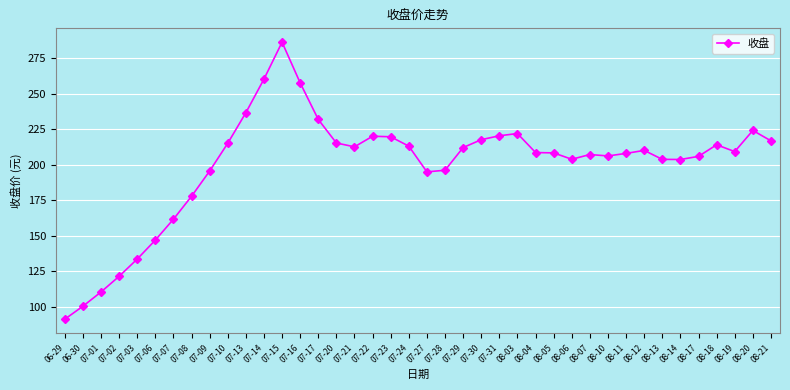

What is the label of the 29th point from the left?

08-06